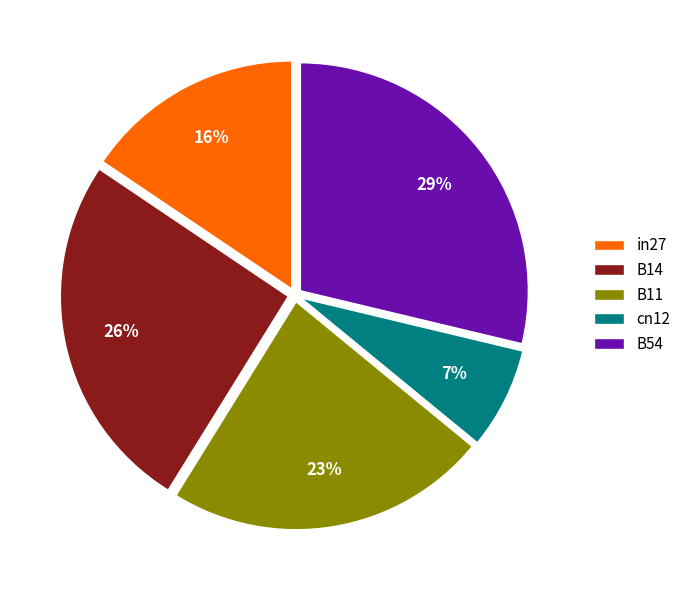

To the nearest percent, what is the average slice percentage?

20%